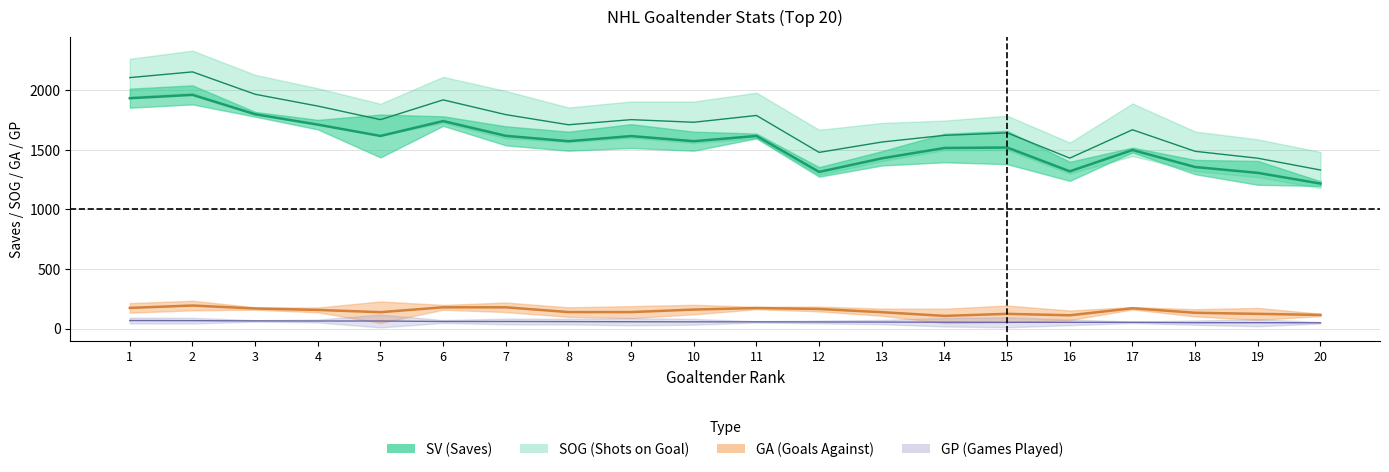

True or false: SOG and GA cross at least once.

False